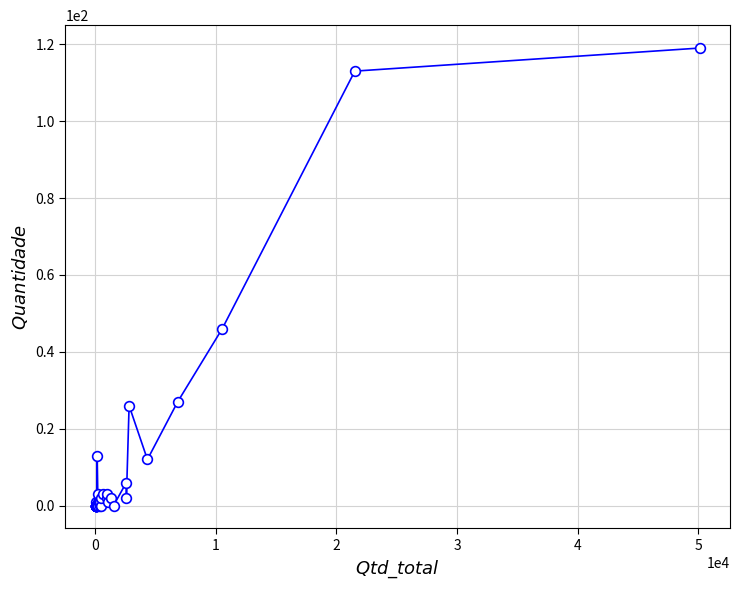

What is the greatest value displayed?

119